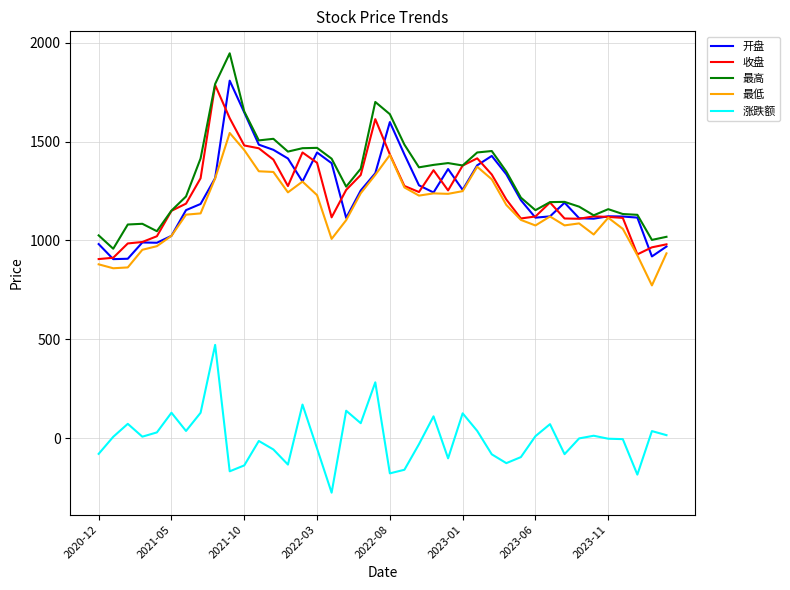

Which series has the widest spread of values?

最高